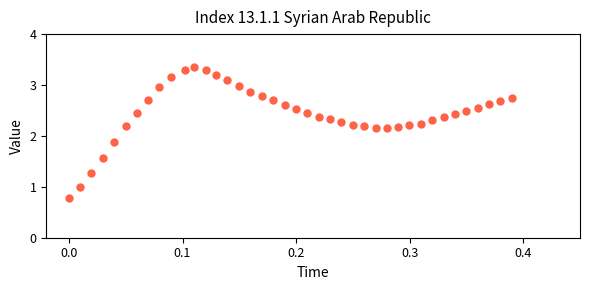

What is the range of X values (max minus min)?

0.4